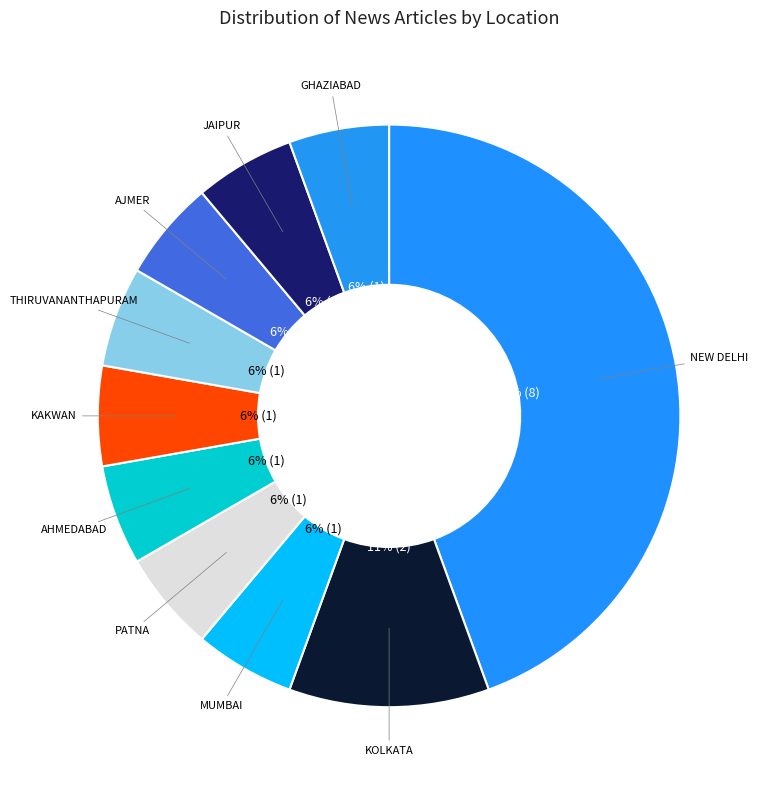

Combined, do KAKWAN and AJMER account for over 50%?

No